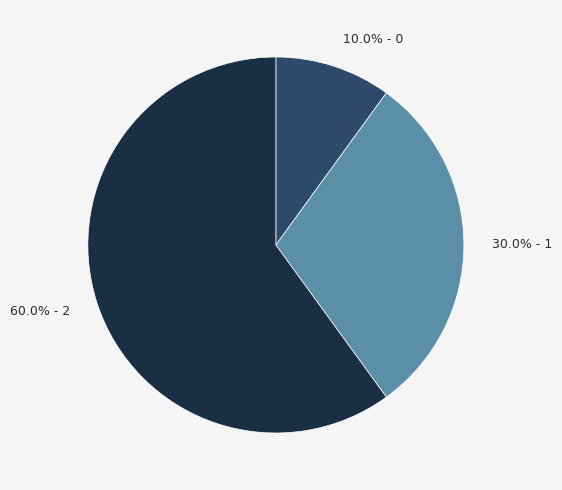

Does any single category account for the majority?

Yes